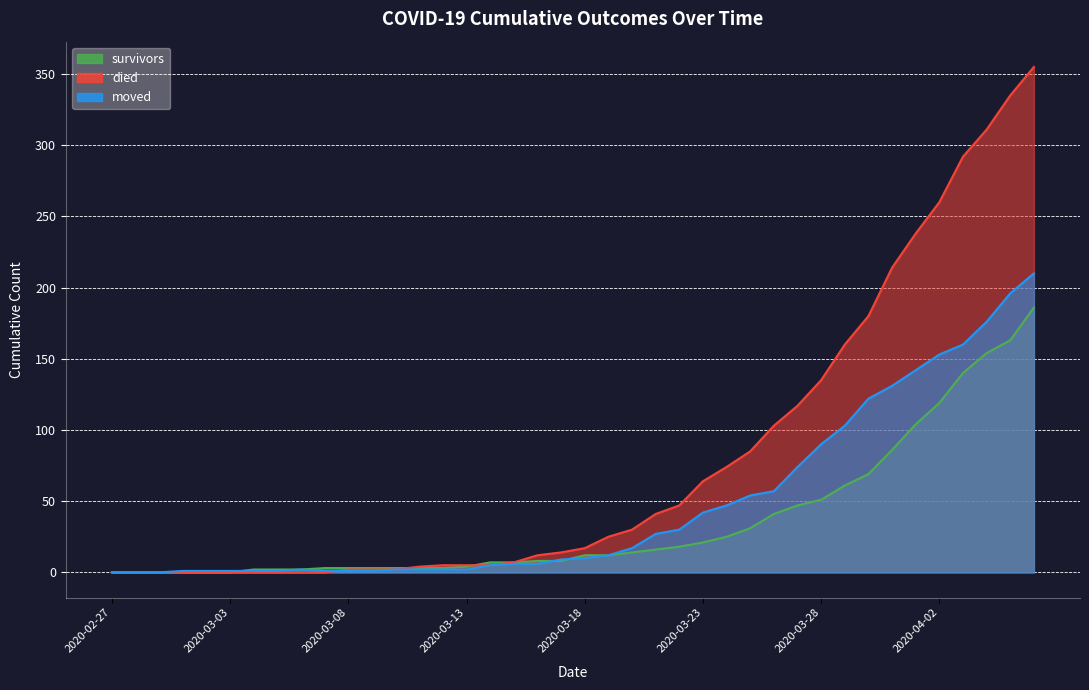

Reading right to left, transcribe all the data shown in this chart.

survivors: 186	163	154	140	119	104	86	69	61	51	47	41	31	25	21	18	16	14	12	12	8	8	7	7	4	3	3	3	3	3	3	2	2	2	0	0	0	0	0	0
died: 355	335	311	292	260	238	214	180	160	135	117	103	85	74	64	47	41	30	25	17	14	12	7	5	5	5	4	2	2	2	0	0	0	0	0	0	0	0	0	0
moved: 210	196	176	160	153	142	131	122	103	90	74	57	54	47	42	30	27	17	12	10	9	6	6	5	2	2	2	2	1	1	1	2	1	1	1	1	1	0	0	0